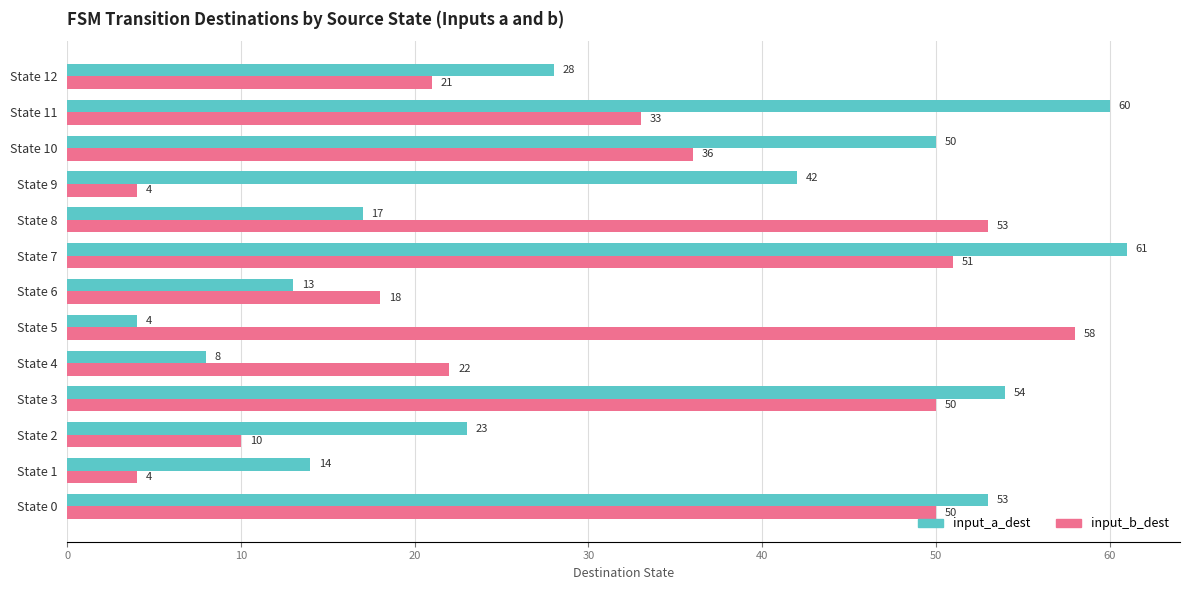

At which category is the sum across all series the highest?

State 7